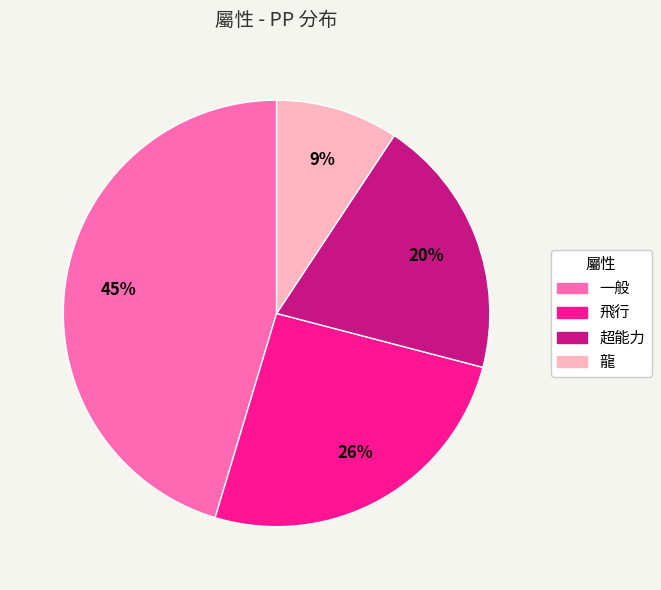

Combined, do 龍 and 一般 account for over 50%?

Yes